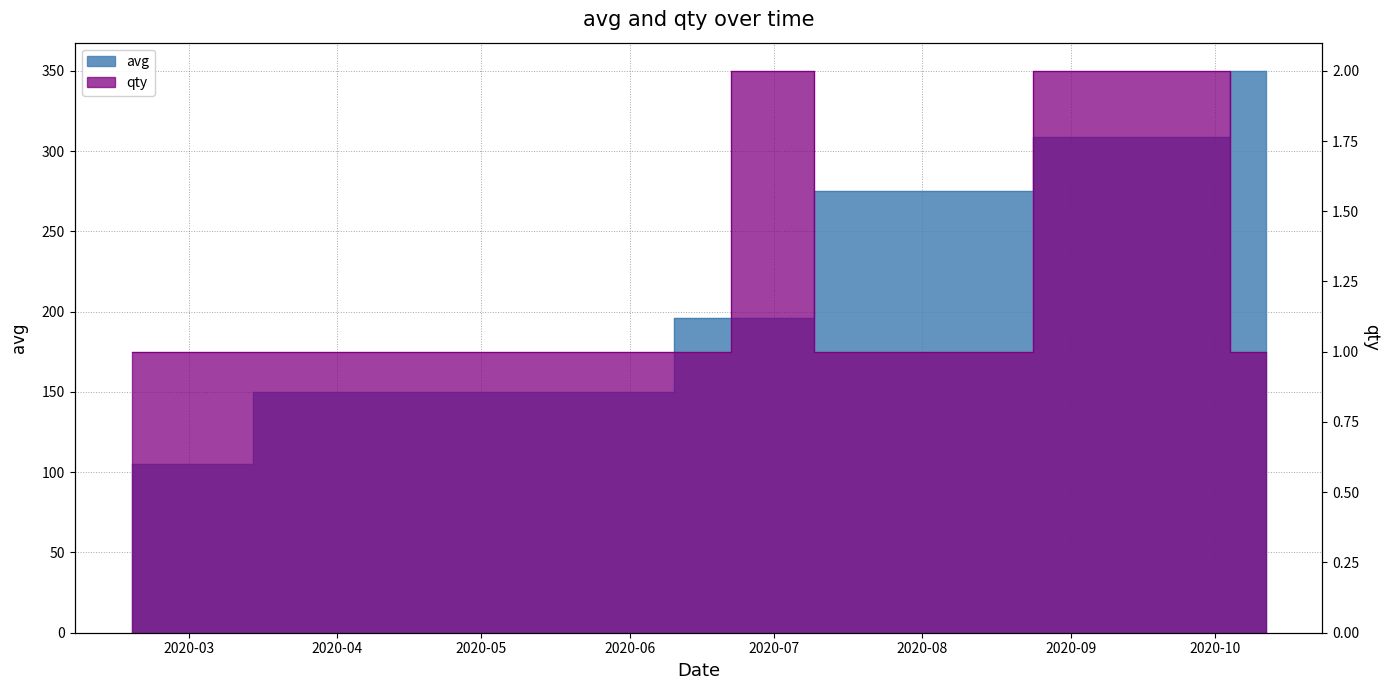

True or false: avg has a value of 318 at 2020-07.

False